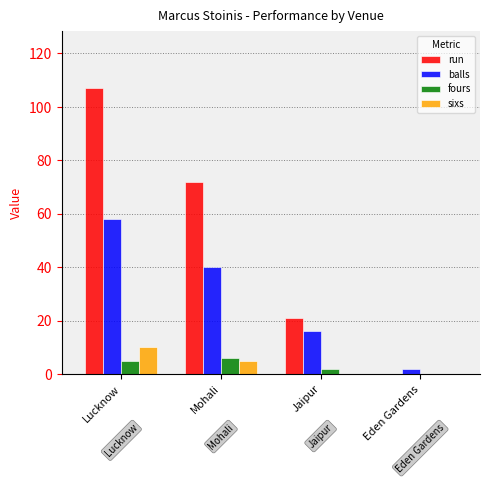

The value of sixs at Mohali is 5. True or false?

True